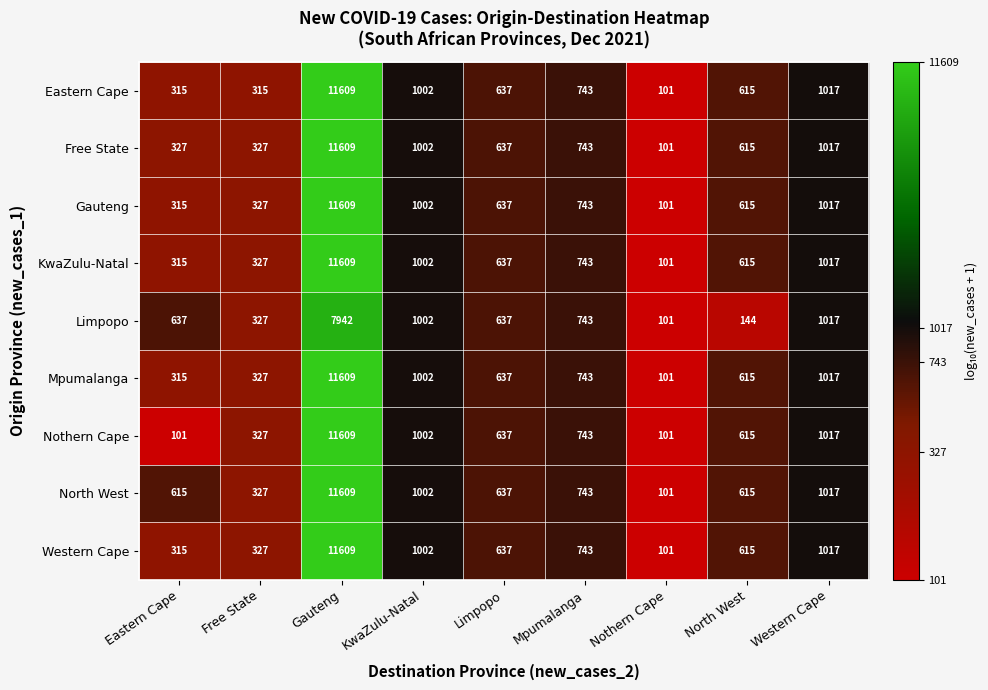

Which label corresponds to the largest value in the chart?

Gauteng